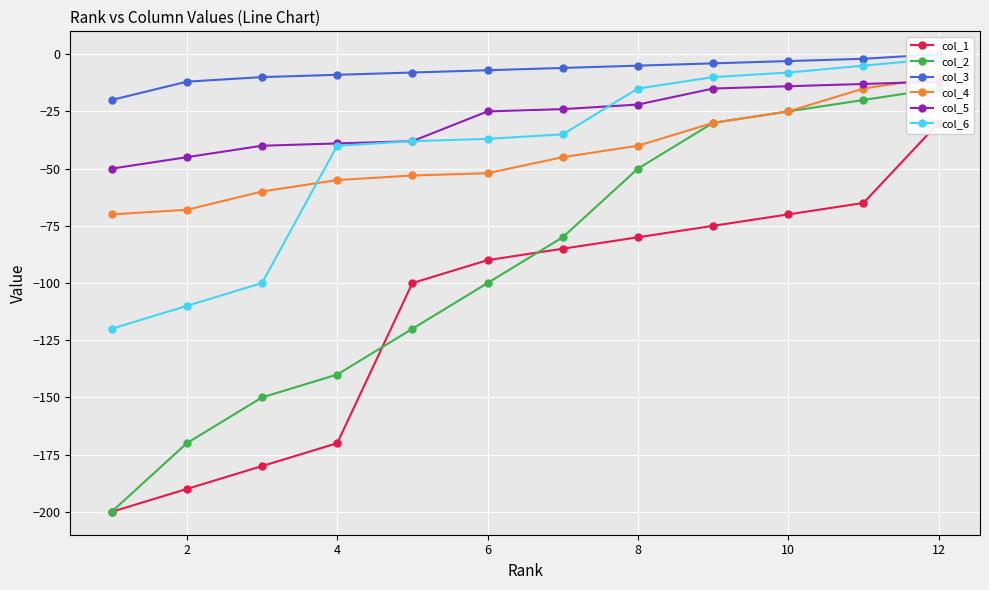

Is the value of col_2 at 6 greater than the value of col_3 at 6?

No